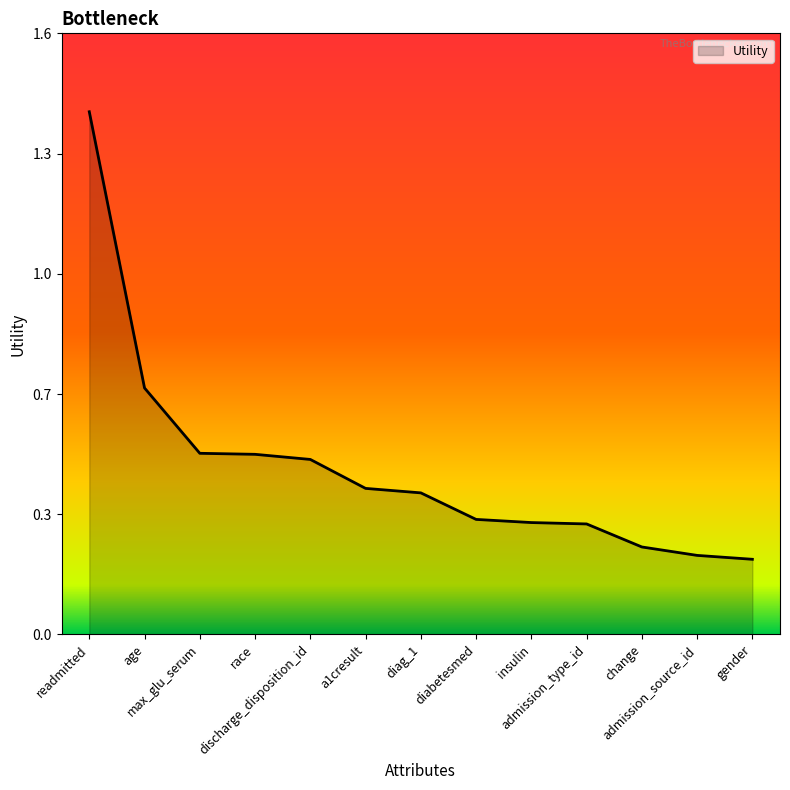

List the labels in order of value, largest first.

readmitted, age, max_glu_serum, race, discharge_disposition_id, a1cresult, diag_1, diabetesmed, insulin, admission_type_id, change, admission_source_id, gender